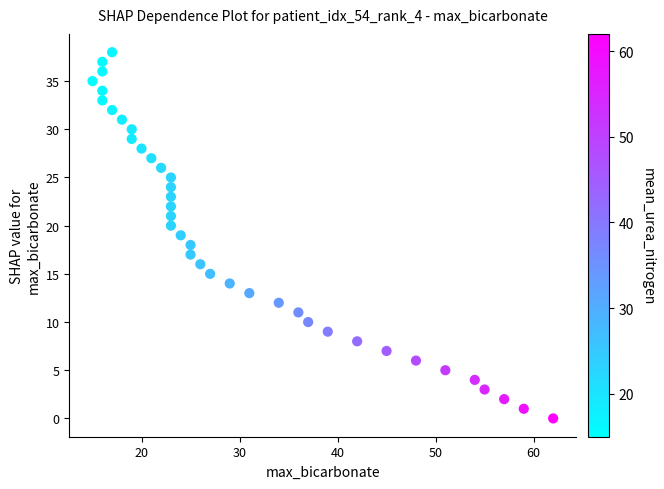

What is the range of Y values (max minus min)?

38